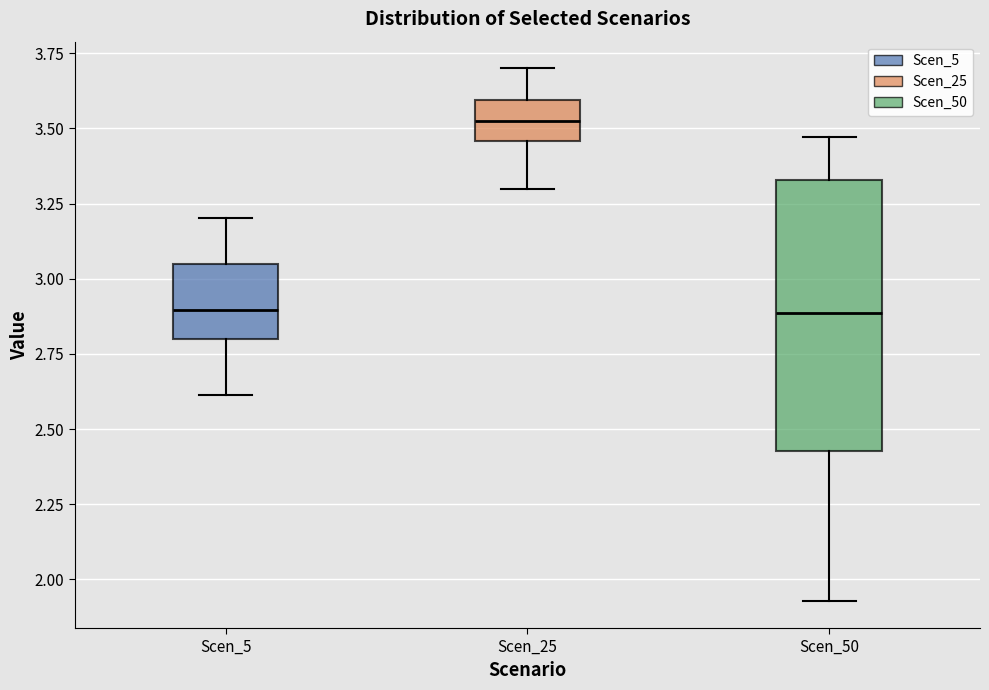

Where is the upper edge of the box for Scen_5 on the y-axis? The values are not printed on the chart, so give them approximately, as read against the axis.

3.05